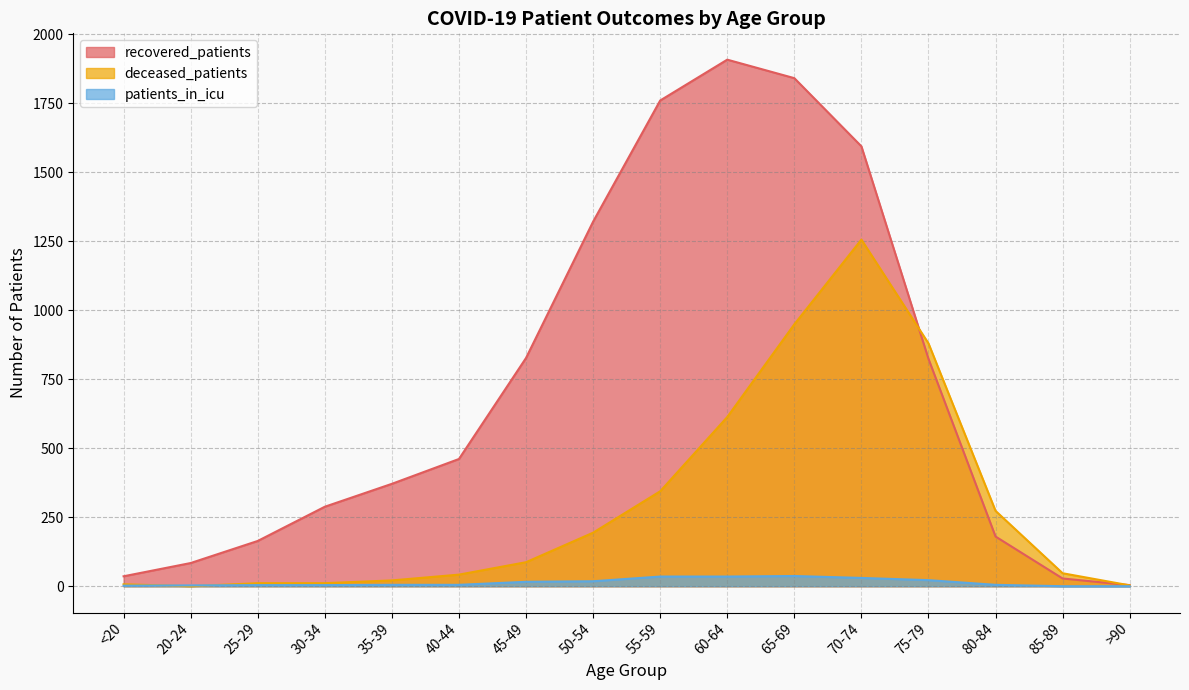

Reading left to right, what are all the values shown in this chart?

recovered_patients: 36	84	164	288	371	461	827	1321	1760	1908	1841	1594	824	180	28	4
deceased_patients: 7	0	11	11	21	42	87	194	344	613	949	1256	880	273	47	3
patients_in_icu: 2	3	4	4	5	5	16	18	35	35	37	30	22	5	0	0